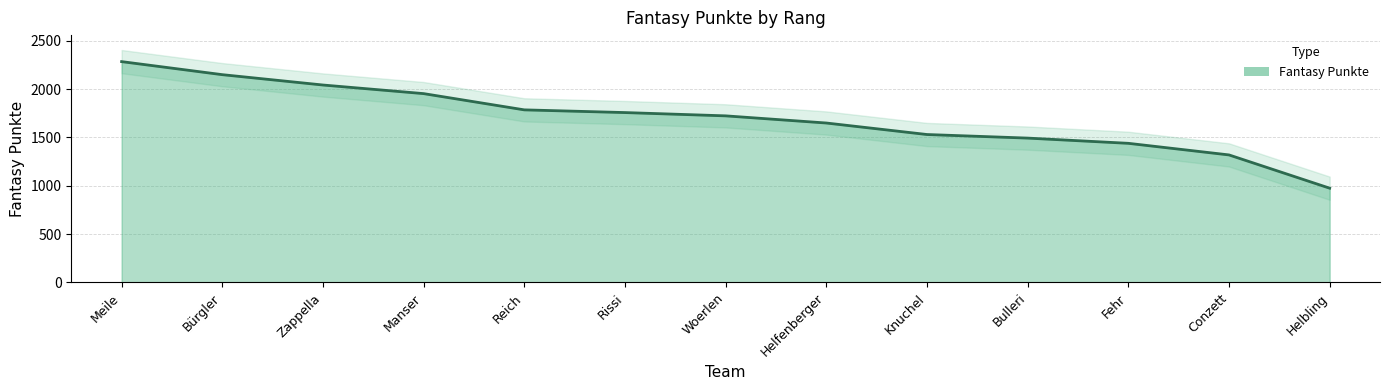

List the labels in order of value, smallest first.

Helbling, Conzett, Fehr, Bulleri, Knuchel, Helfenberger, Woerlen, Rissi, Reich, Manser, Zappella, Bürgler, Meile